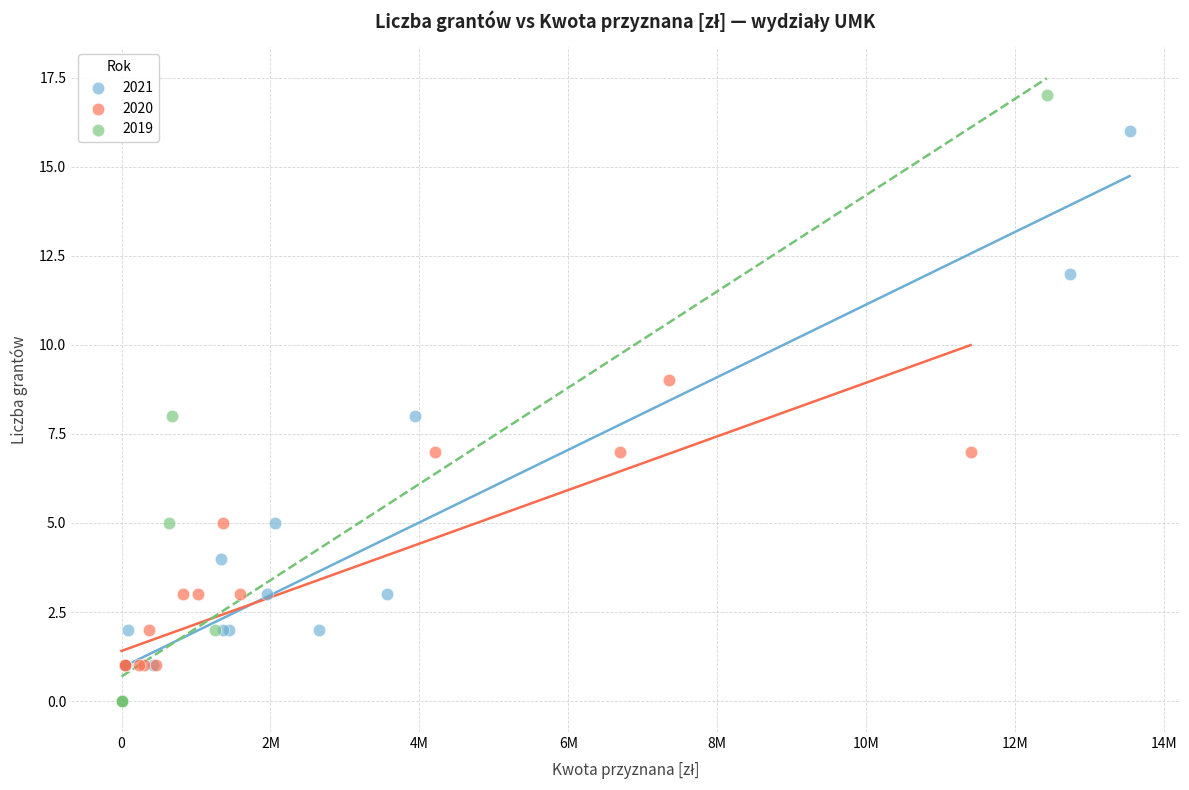

Which series has the widest spread of Y values?

2019